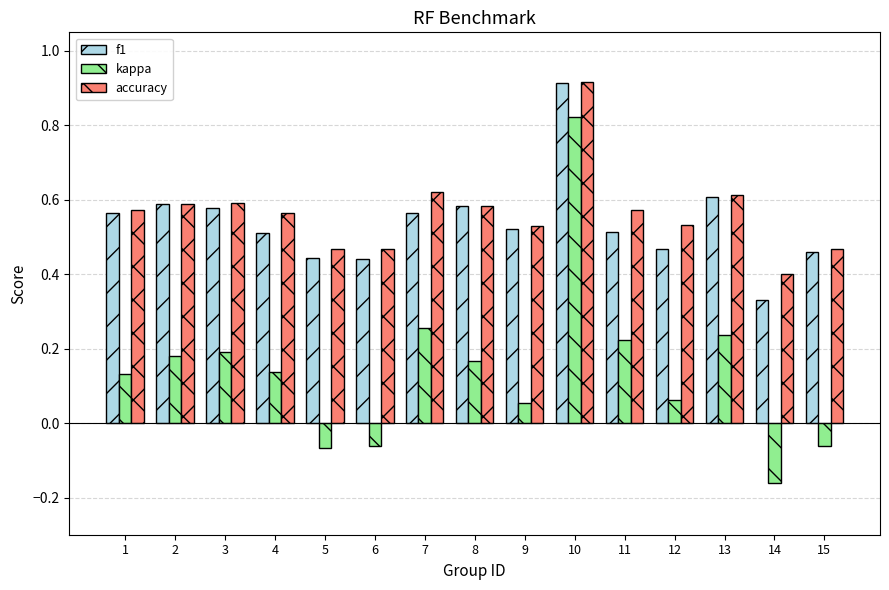

Is it true that f1 equals 0.9 at 8?

False